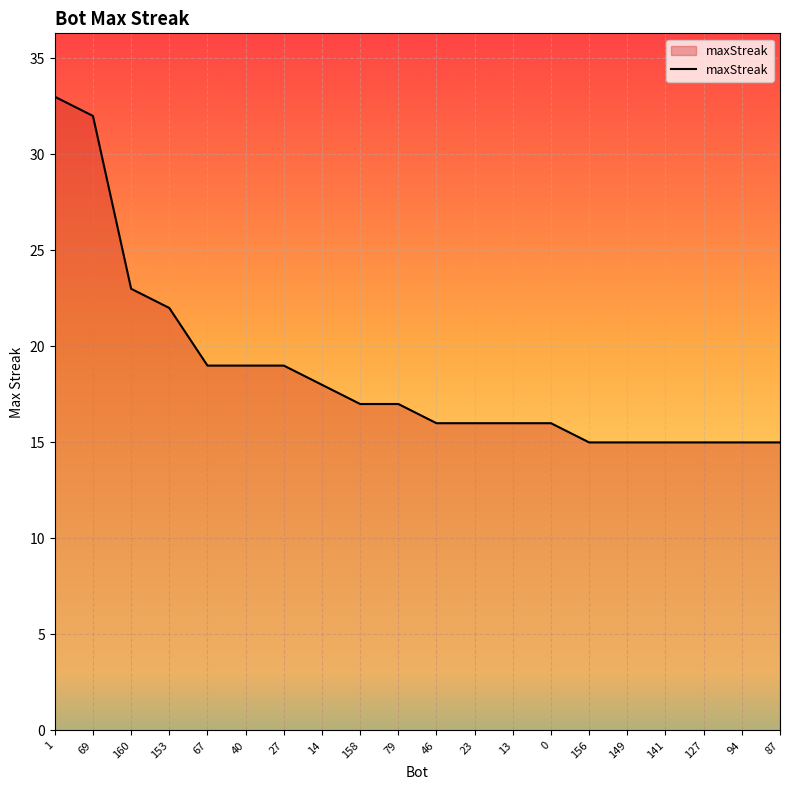

What is the ratio of the value at 27 to the value at 46?

1.2